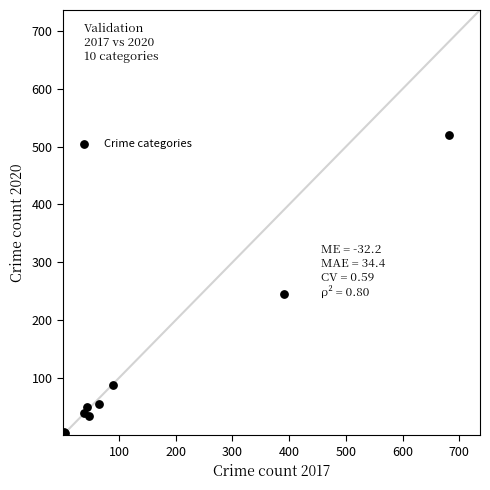

What Y value in the scatter plot is closest to 261?

245